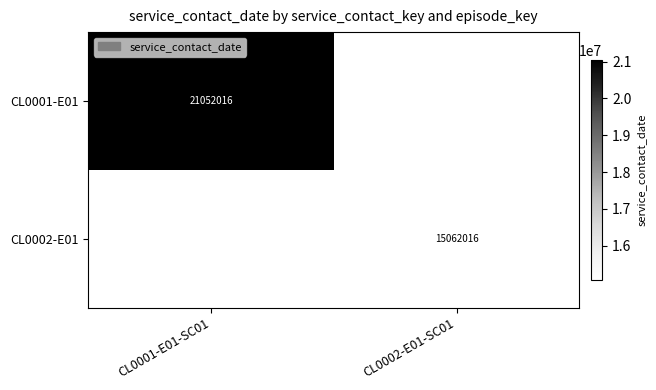

True or false: CL0001-E01 has a value of 21052016 at CL0001-E01-SC01.

True